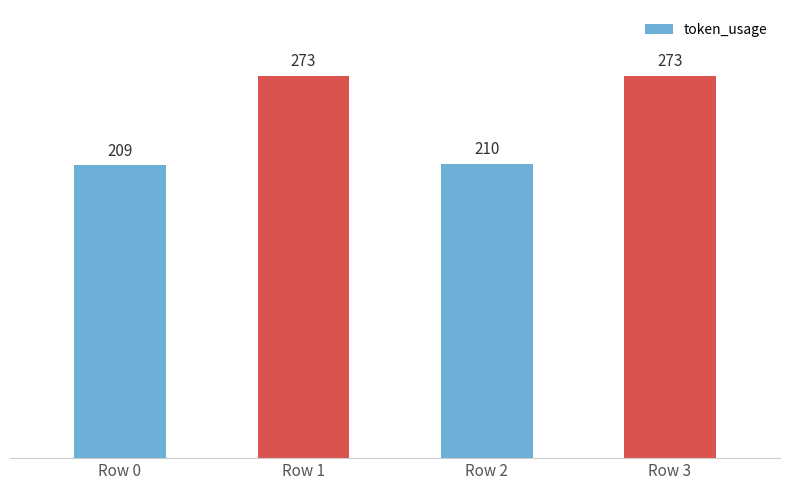

How many bars are there in total?

4